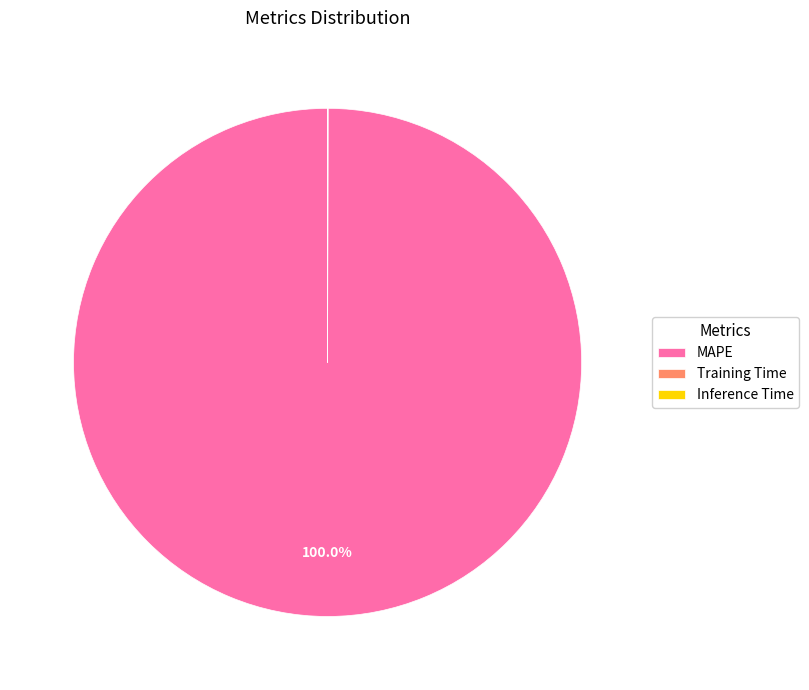

What is the largest slice in the pie chart?

MAPE